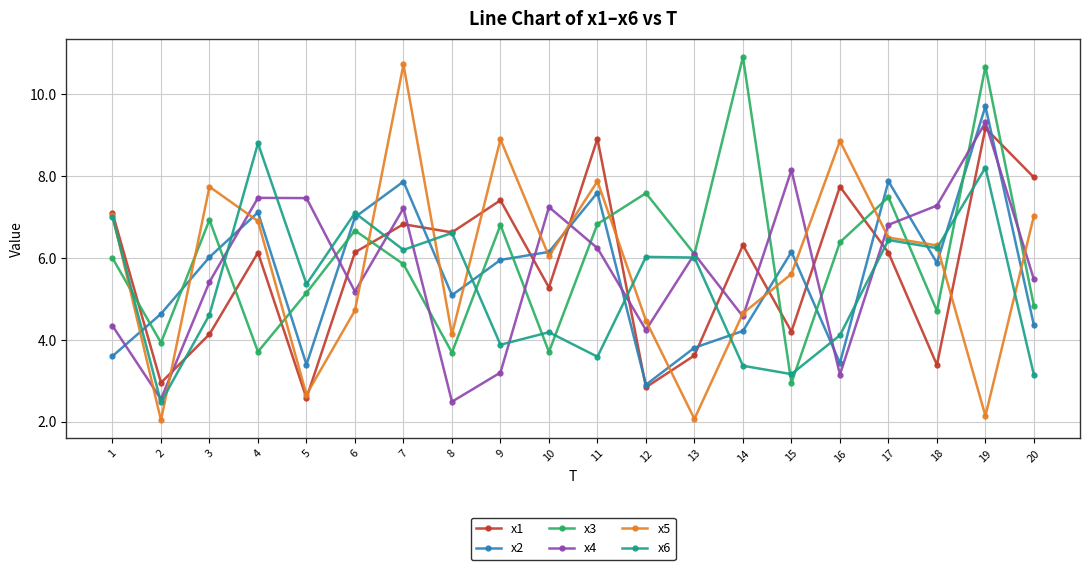

The value of x4 at 5 is 12.3. True or false?

False